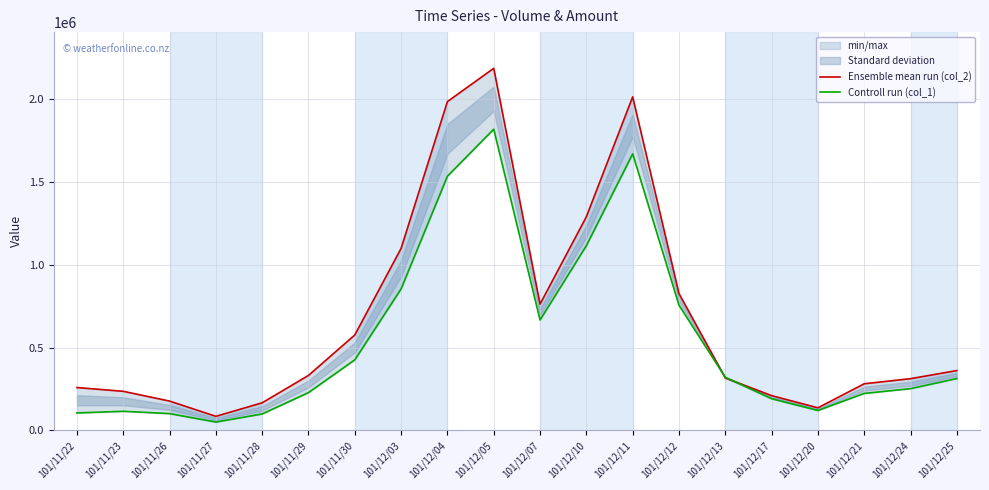

What is the difference between the Ensemble mean run (col_2) values at 101/11/30 and 101/12/04?

1410630